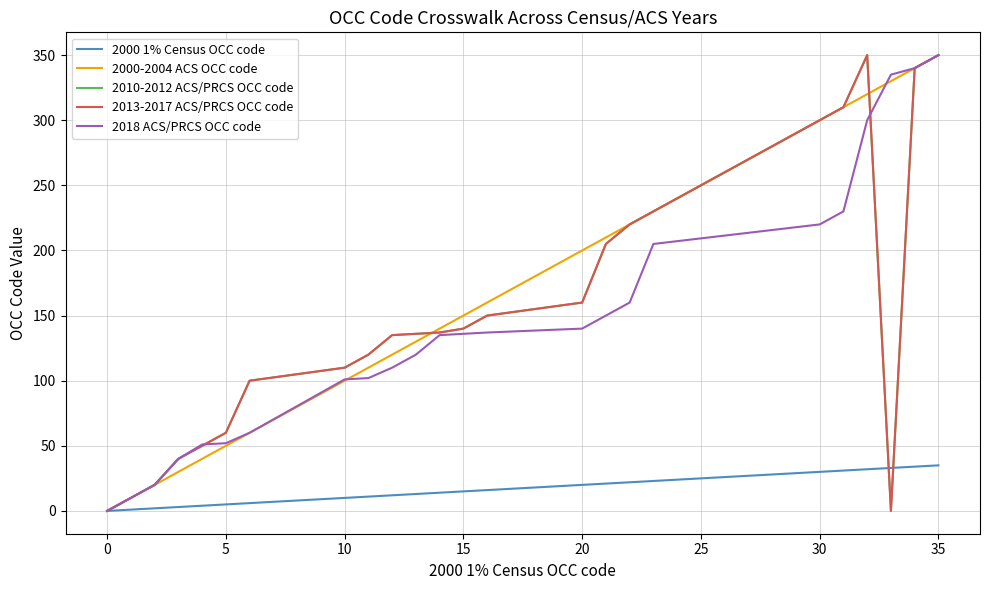

What is the value of the 2013-2017 ACS/PRCS OCC code point at the 2nd from the left?

10